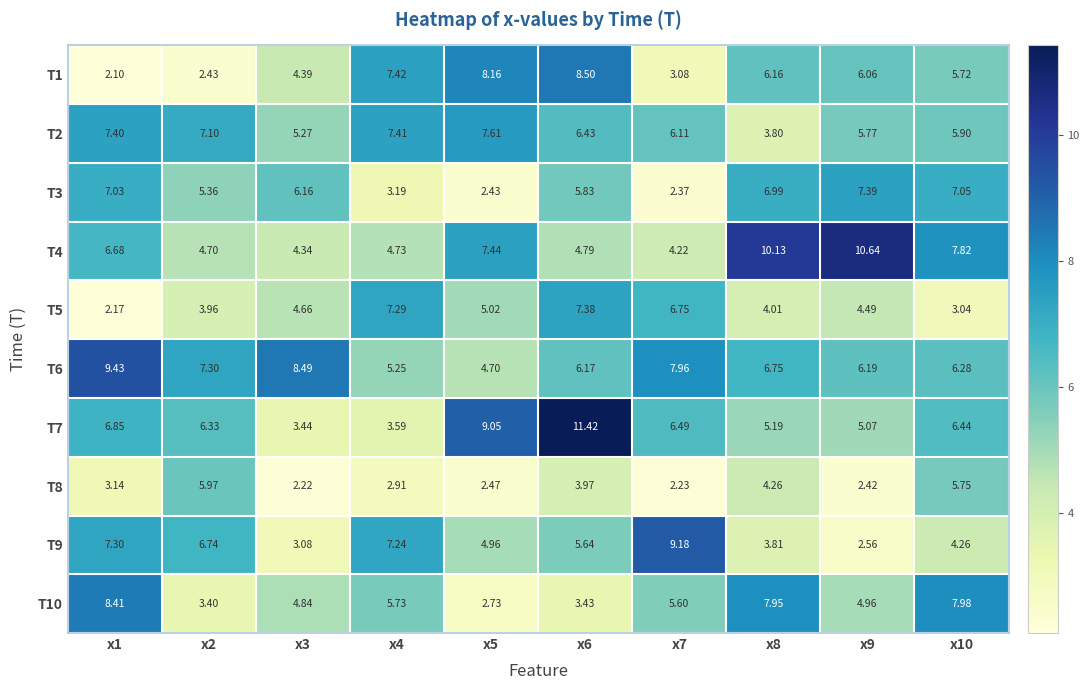

Which label corresponds to the largest value in the chart?

x6